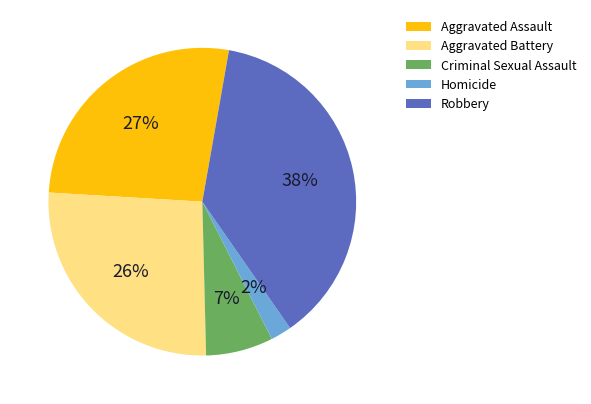

To the nearest percent, what is the combined percentage of Criminal Sexual Assault and Homicide?

9%